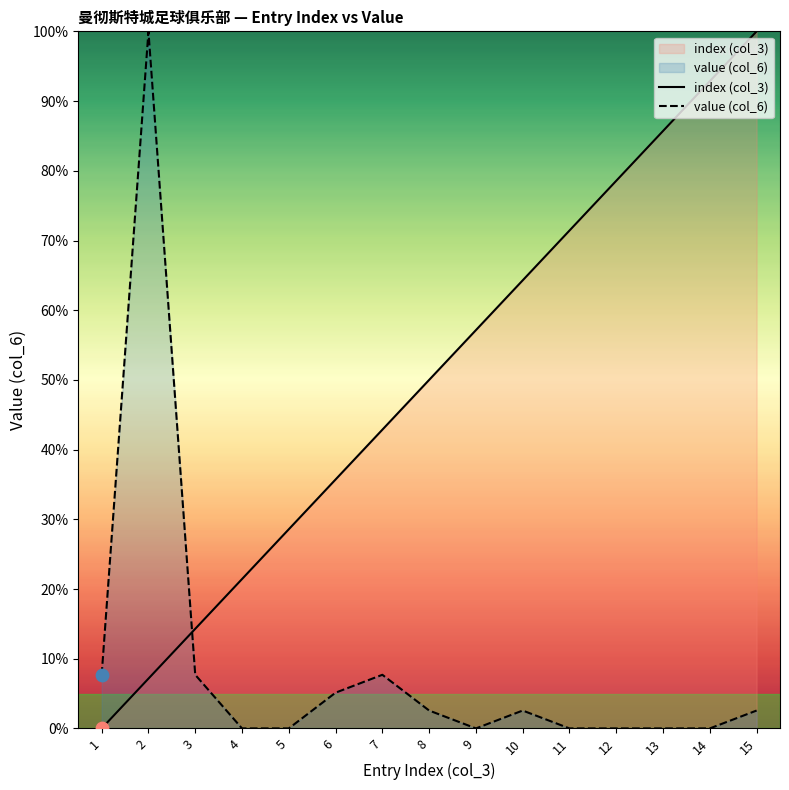

Is the value of value (col_6) at 13 greater than the value of index (col_3) at 15?

No